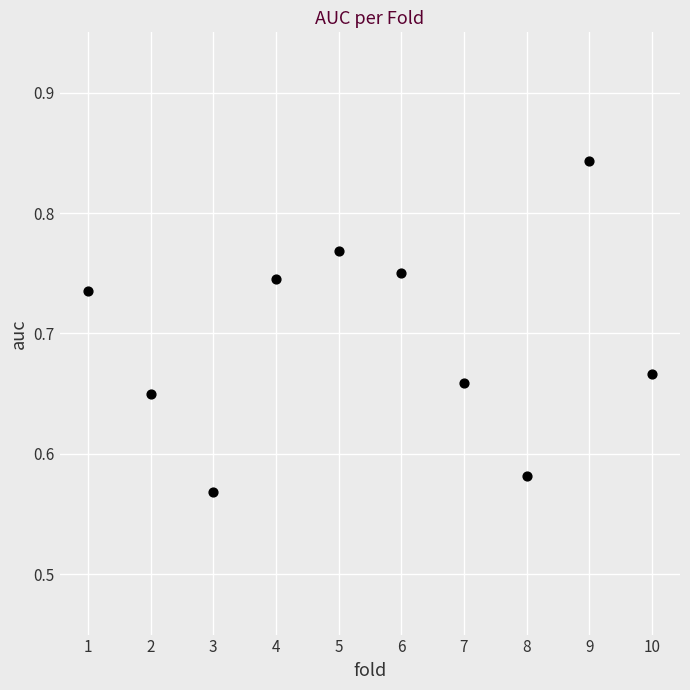

What is the average X value?

5.5